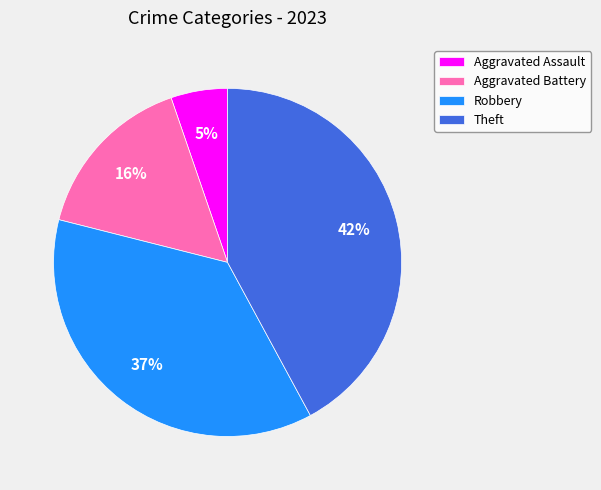

To the nearest percent, what is the combined percentage of Robbery and Aggravated Battery?

53%